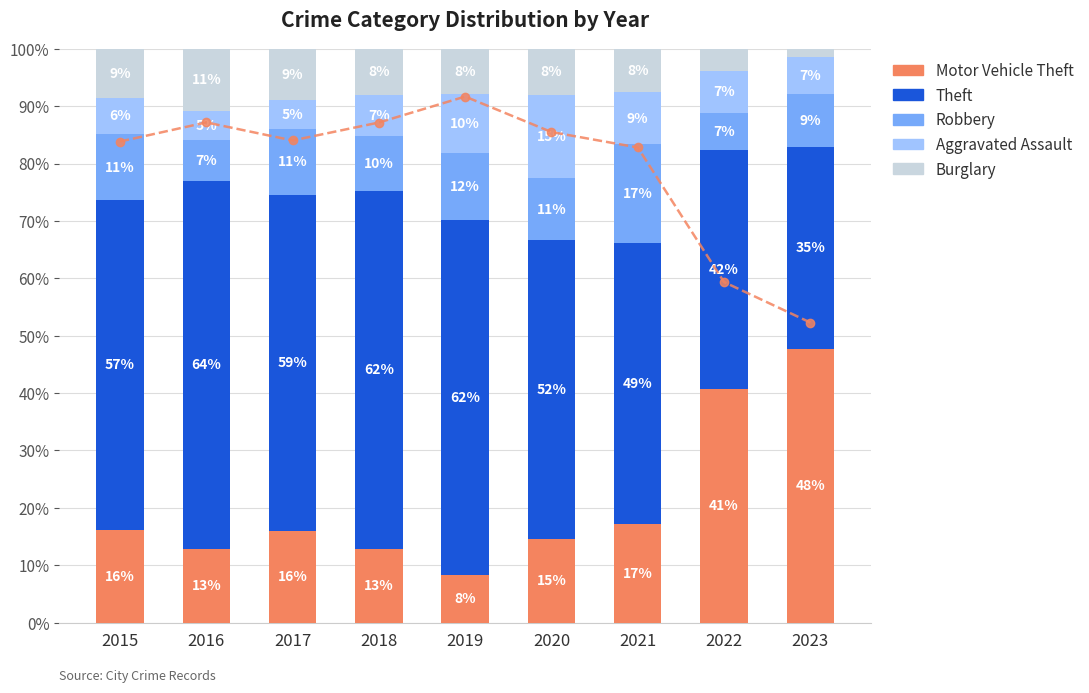

Reading left to right, extract all data points from this chart.

Motor Vehicle Theft: 2015=16.2	2016=12.8	2017=16.0	2018=12.9	2019=8.3	2020=14.5	2021=17.2	2022=40.7	2023=47.7
Theft: 2015=57.4	2016=64.2	2017=58.6	2018=62.4	2019=61.8	2020=52.2	2021=48.9	2022=41.6	2023=35.2
Robbery: 2015=11.5	2016=7.1	2017=11.5	2018=9.5	2019=11.8	2020=10.8	2021=17.2	2022=6.6	2023=9.2
Aggravated Assault: 2015=6.4	2016=5.1	2017=4.9	2018=7.1	2019=10.3	2020=14.5	2021=9.1	2022=7.2	2023=6.5
Burglary: 2015=8.5	2016=10.8	2017=9.0	2018=8.1	2019=7.8	2020=8.1	2021=7.5	2022=3.9	2023=1.4